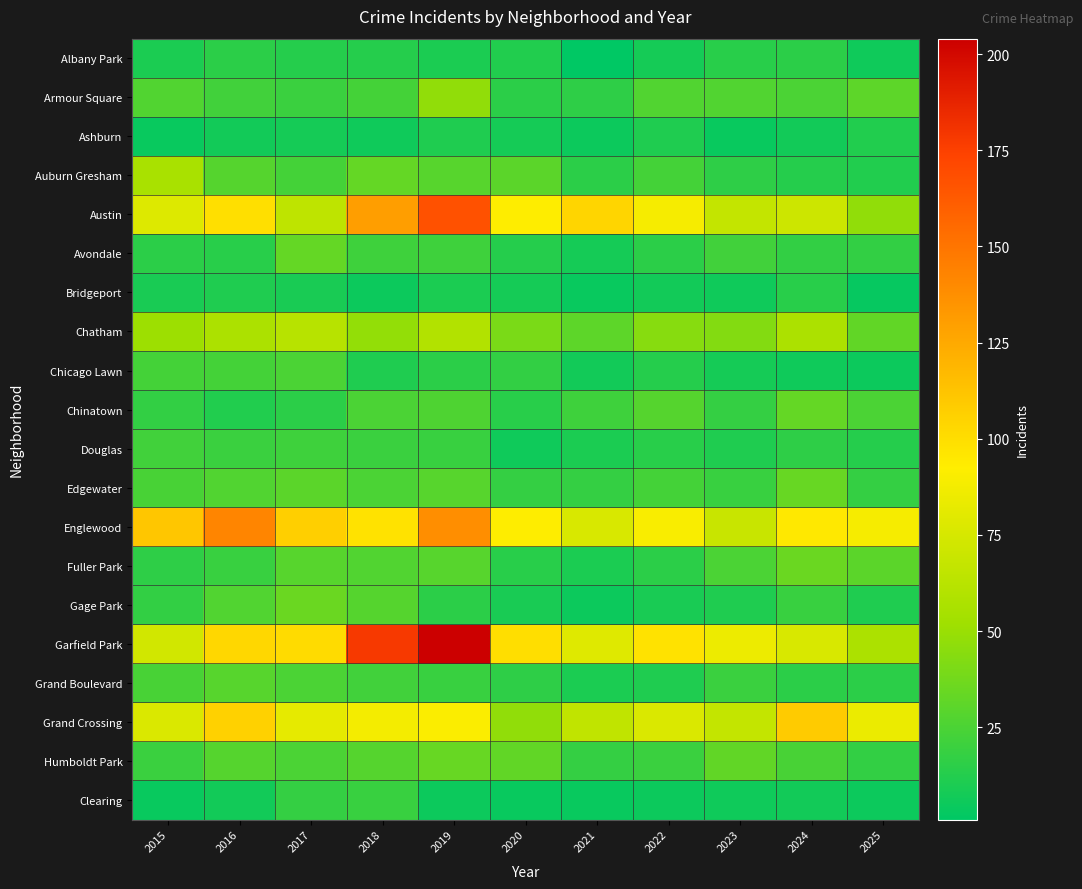

List the series in order of their peak value, highest first.

Garfield Park, Austin, Englewood, Grand Crossing, Chatham, Auburn Gresham, Armour Square, Fuller Park, Gage Park, Edgewater, Humboldt Park, Avondale, Chinatown, Grand Boulevard, Chicago Lawn, Douglas, Clearing, Albany Park, Bridgeport, Ashburn